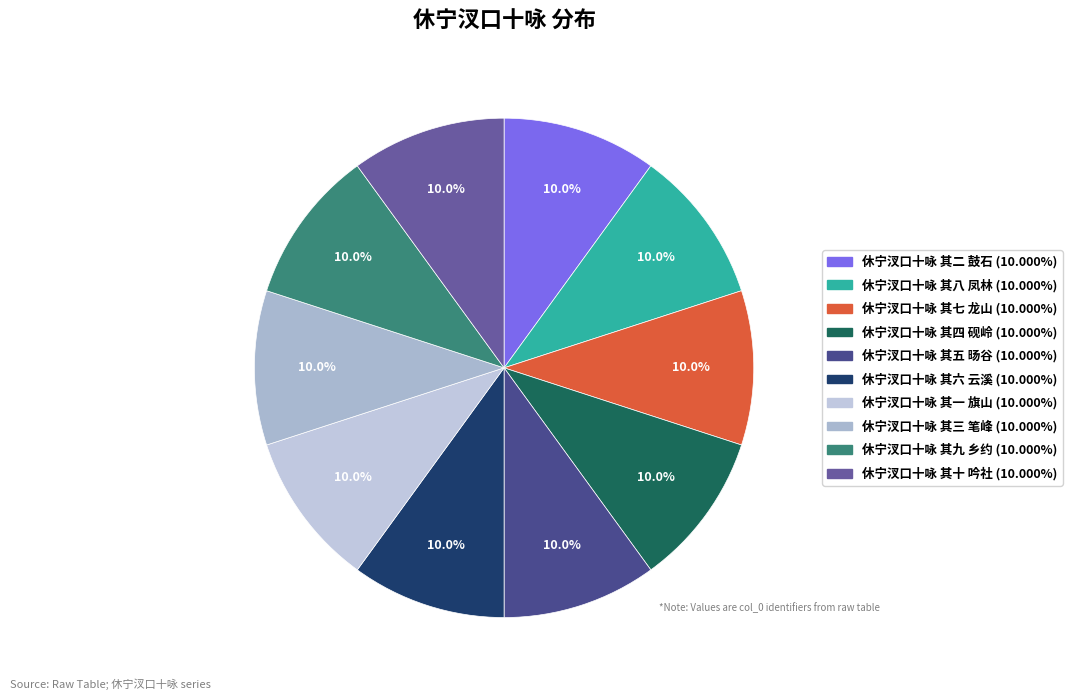

How many slices are in this pie chart?

10